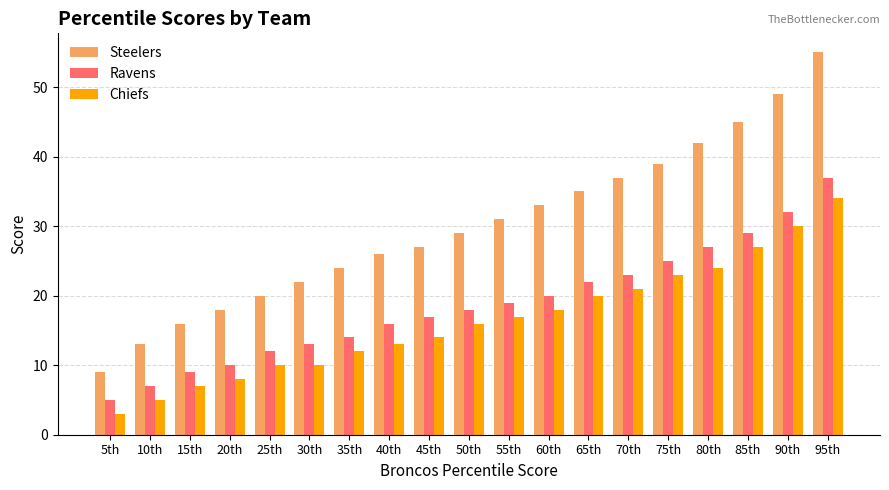

At which label does Steelers reach its peak?

95th